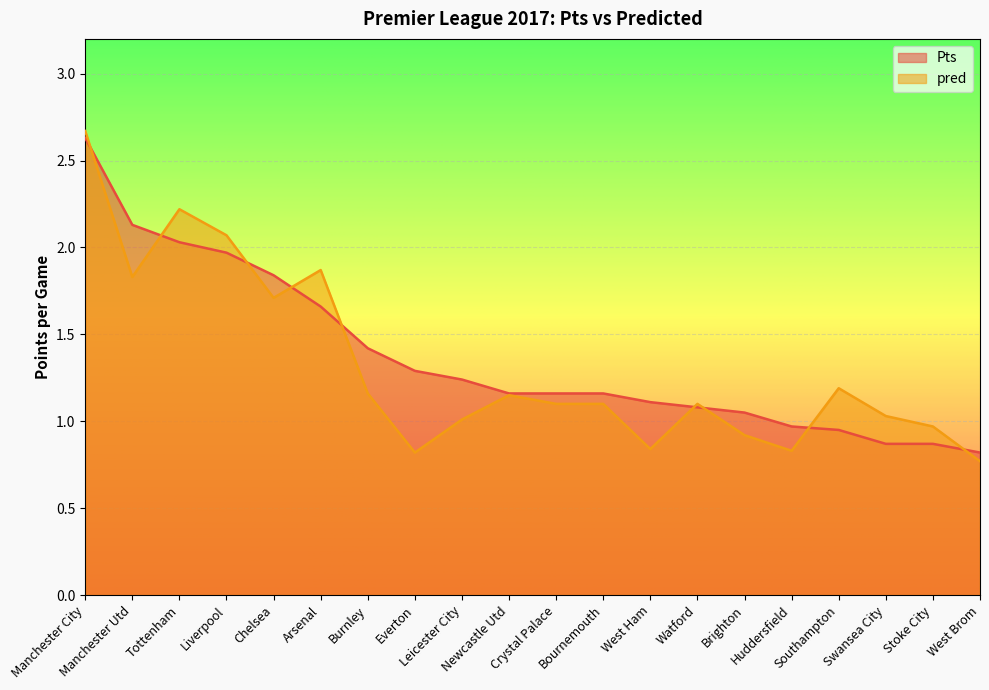

What is the sum of all Pts values?

27.4